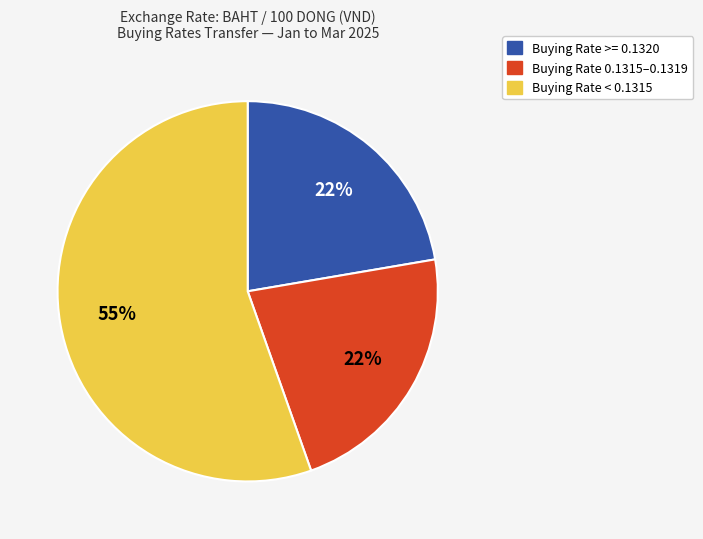

Is there a majority slice in this chart?

Yes